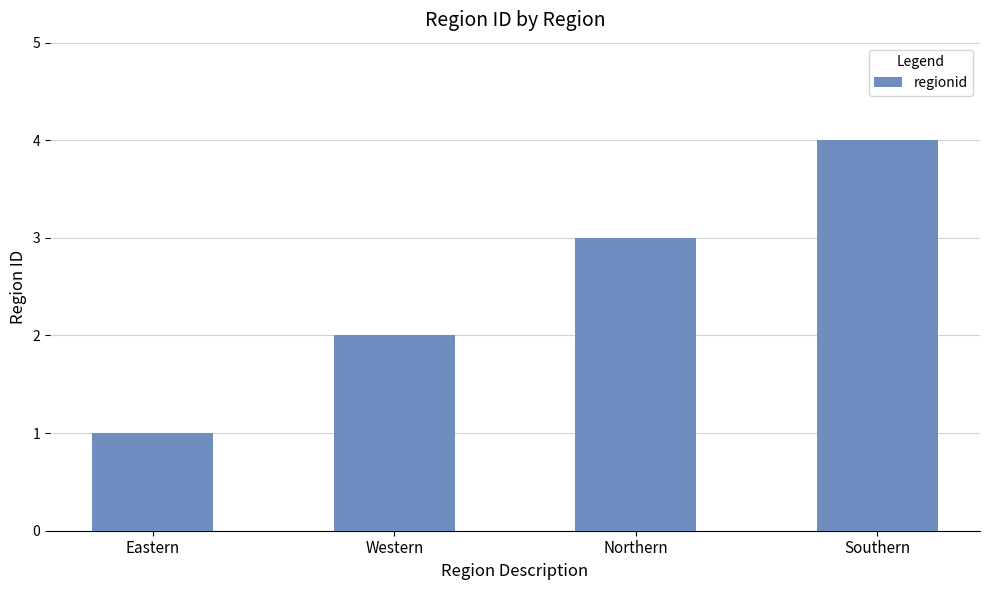

What is the sum of all values?

10